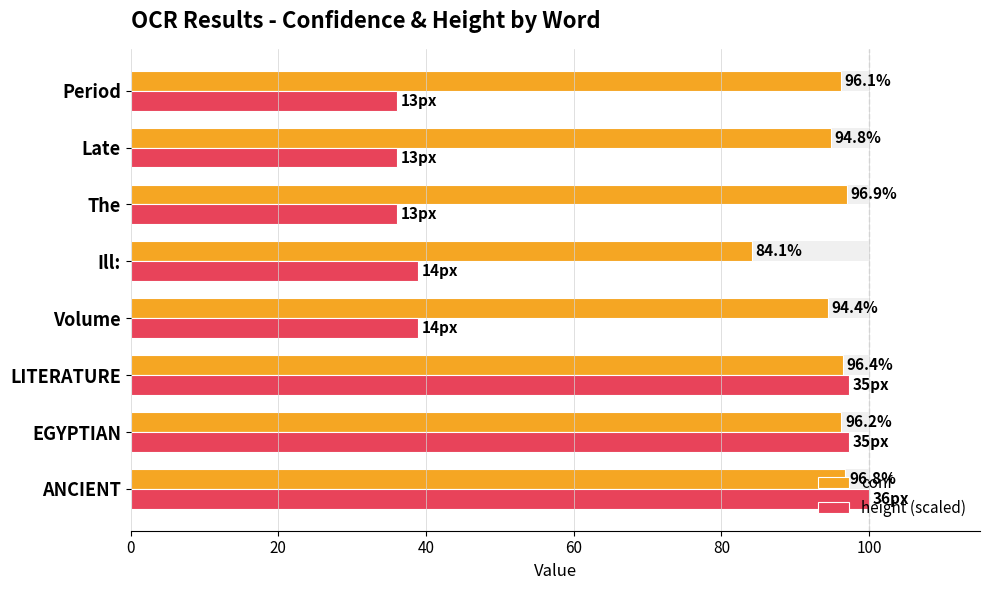

Reading left to right, extract all data points from this chart.

conf: 96.8	96.2	96.4	94.4	84.1	96.9	94.8	96.1
height (scaled): 100.0	97.2	97.2	38.9	38.9	36.1	36.1	36.1